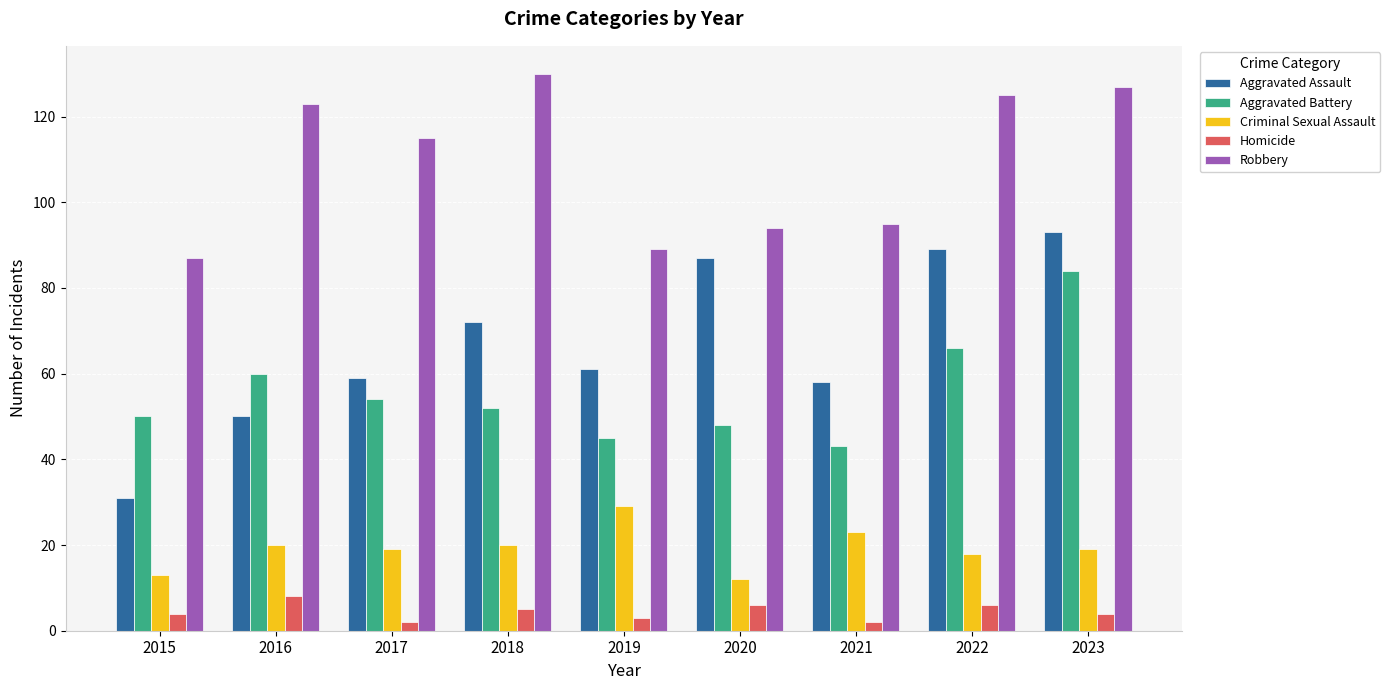

What is the difference between the Criminal Sexual Assault values at 2015 and 2016?

7